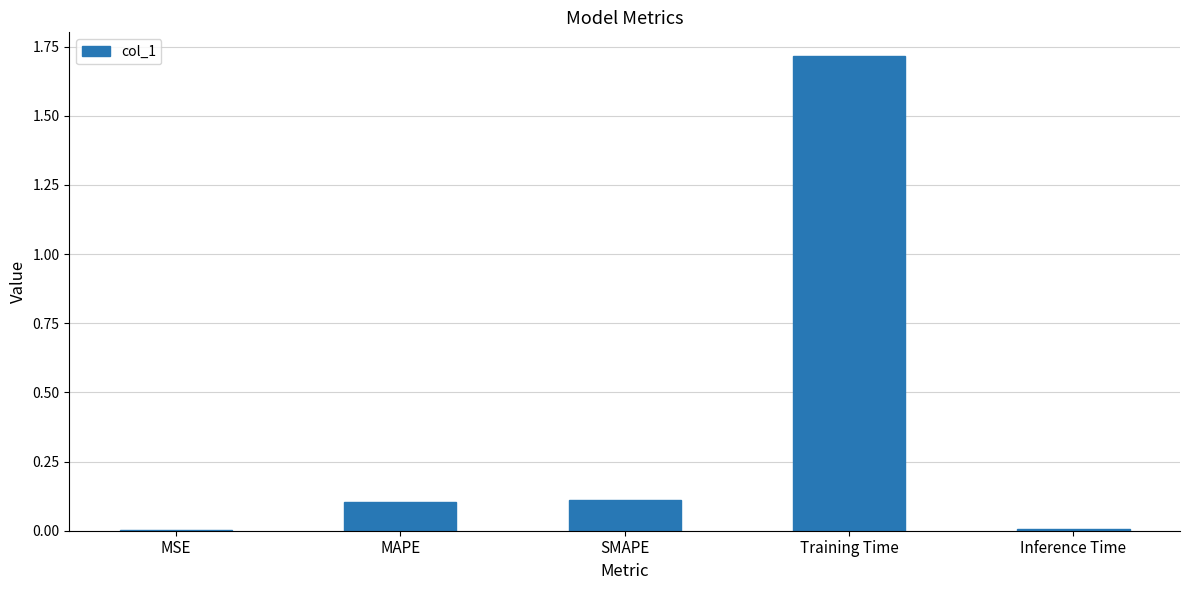

Are the bars grouped side by side (vs. stacked)?

No